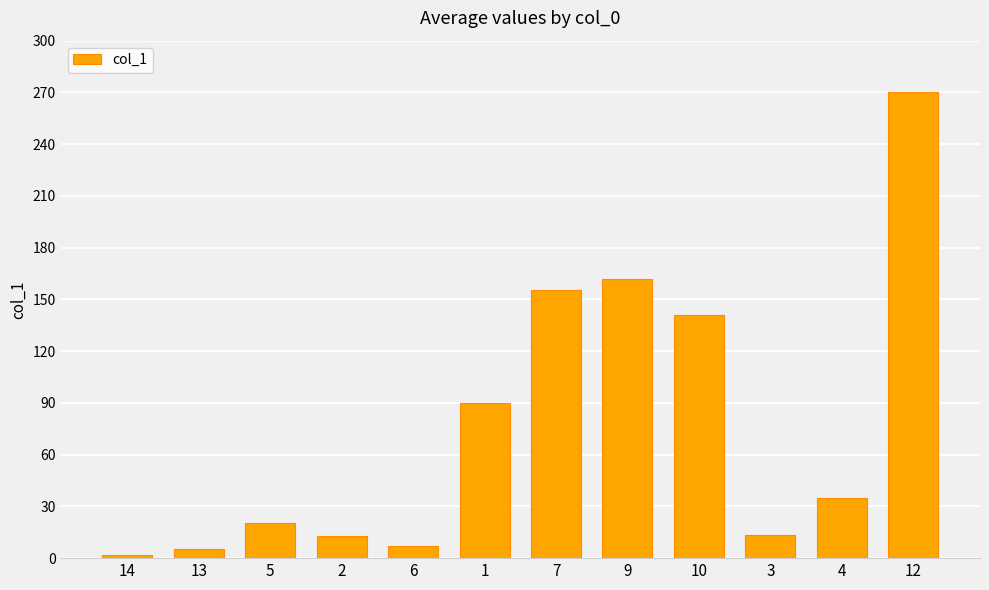

How many data points does each series have?

12